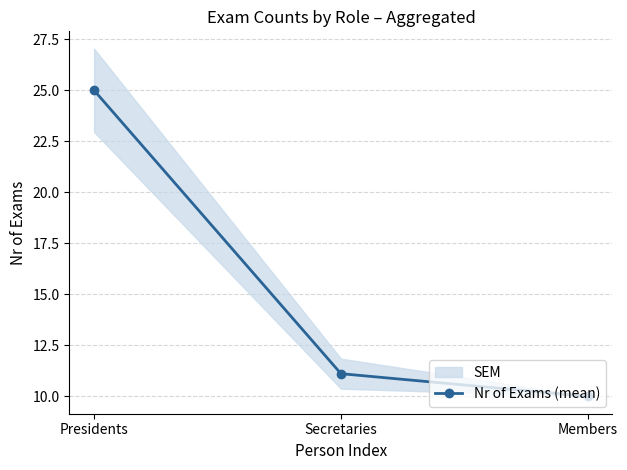

What is the change in value from Presidents to Members?

-15.0